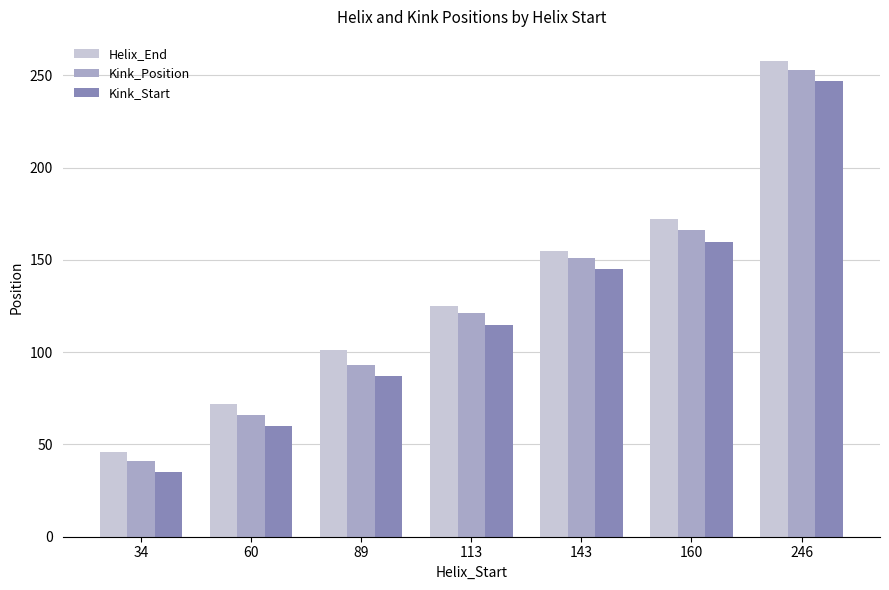

At which label is Kink_Position closest to 147?

143